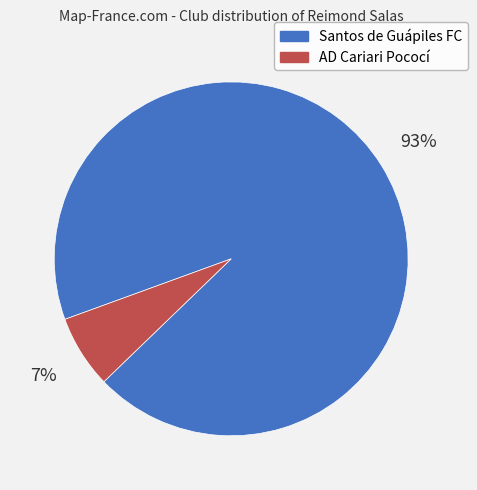

What percentage is the Santos de Guápiles FC slice, to the nearest percent?

93%